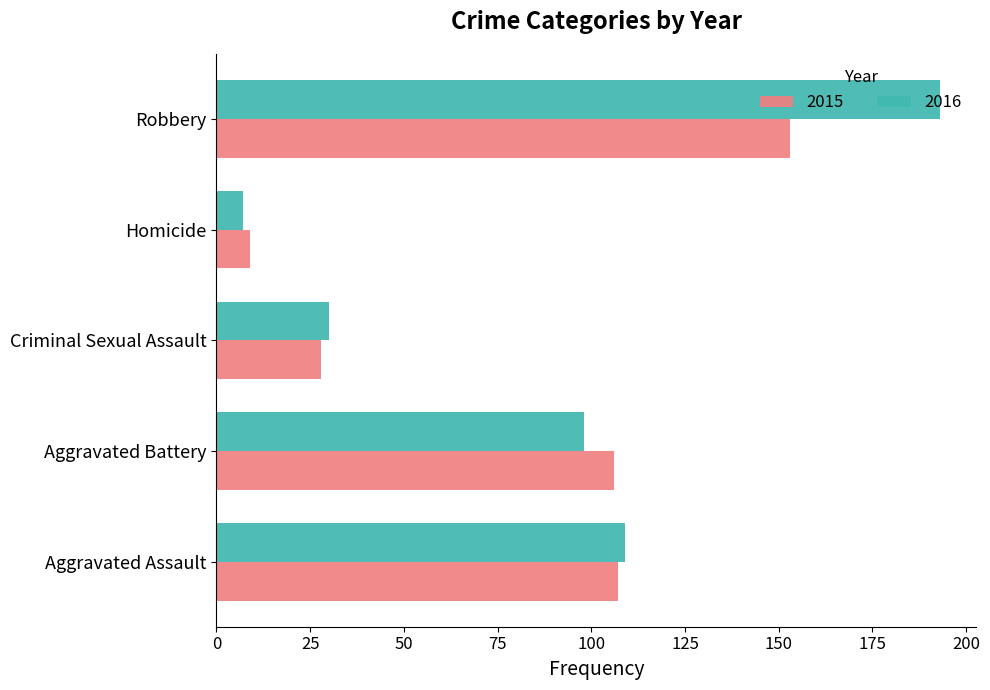

Which series has the widest spread of values?

2016